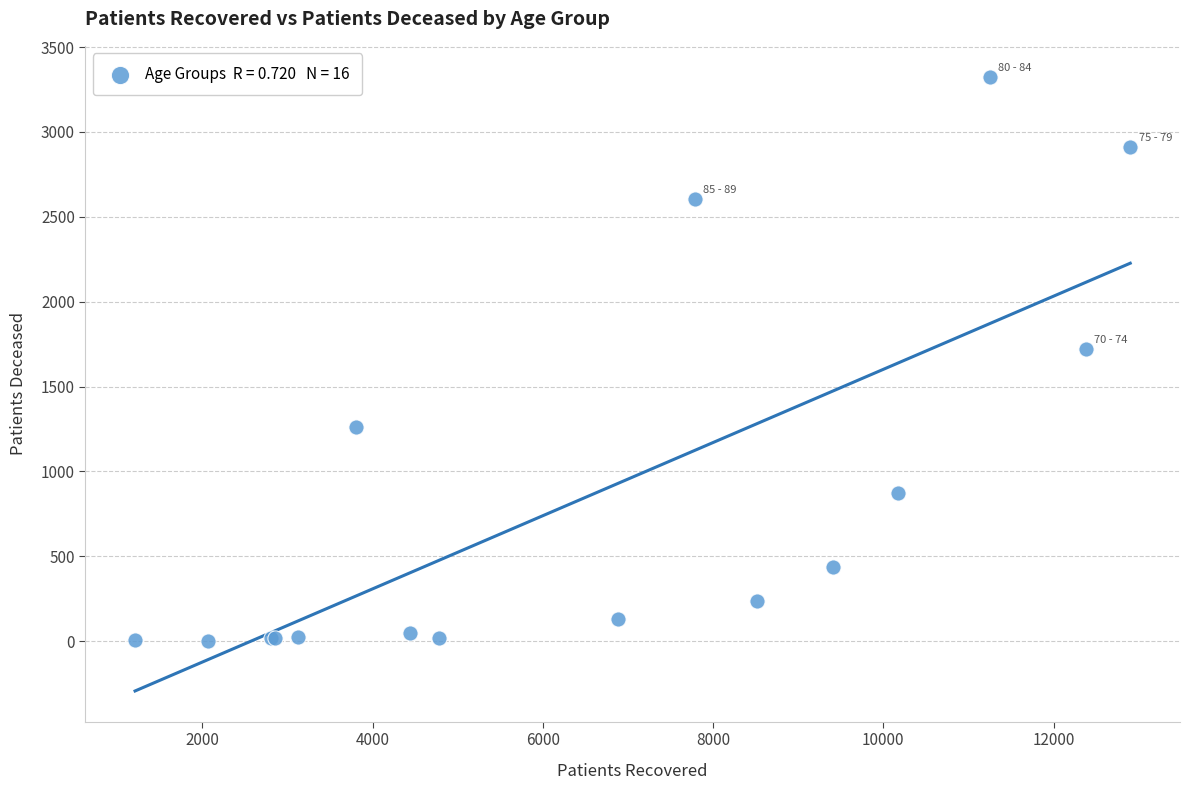

What Y value in the scatter plot is closest to 1664?

1721